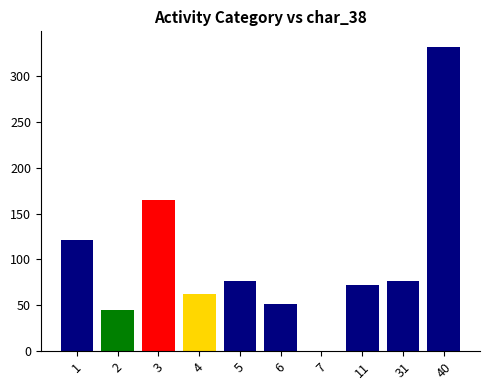

What is the sum of the values at 7 and 31?

77